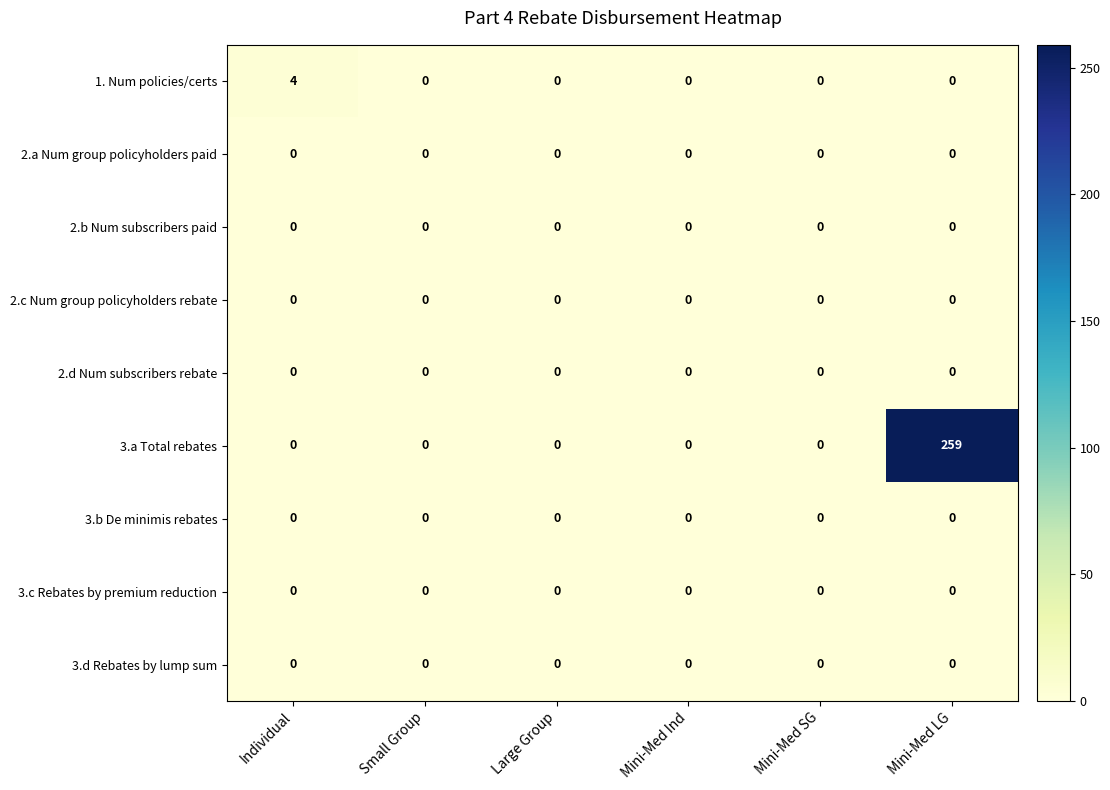

Which series has the largest total across all categories?

3.a Total rebates